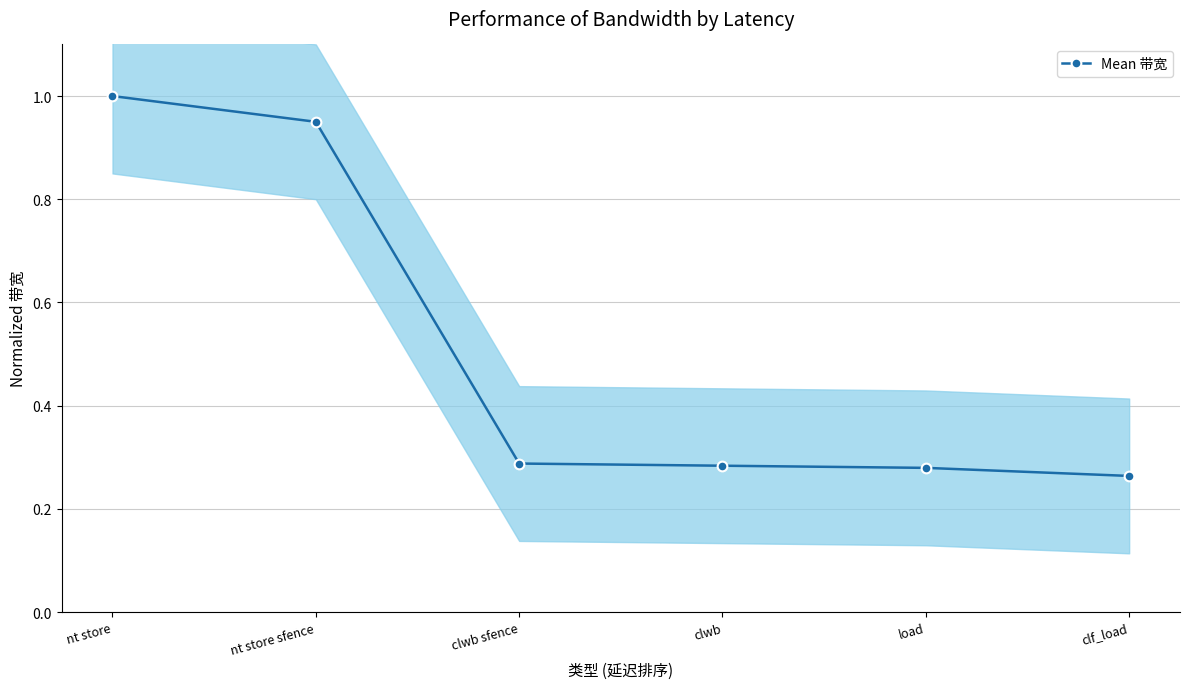

What is the label of the 2nd point from the left?

nt store sfence